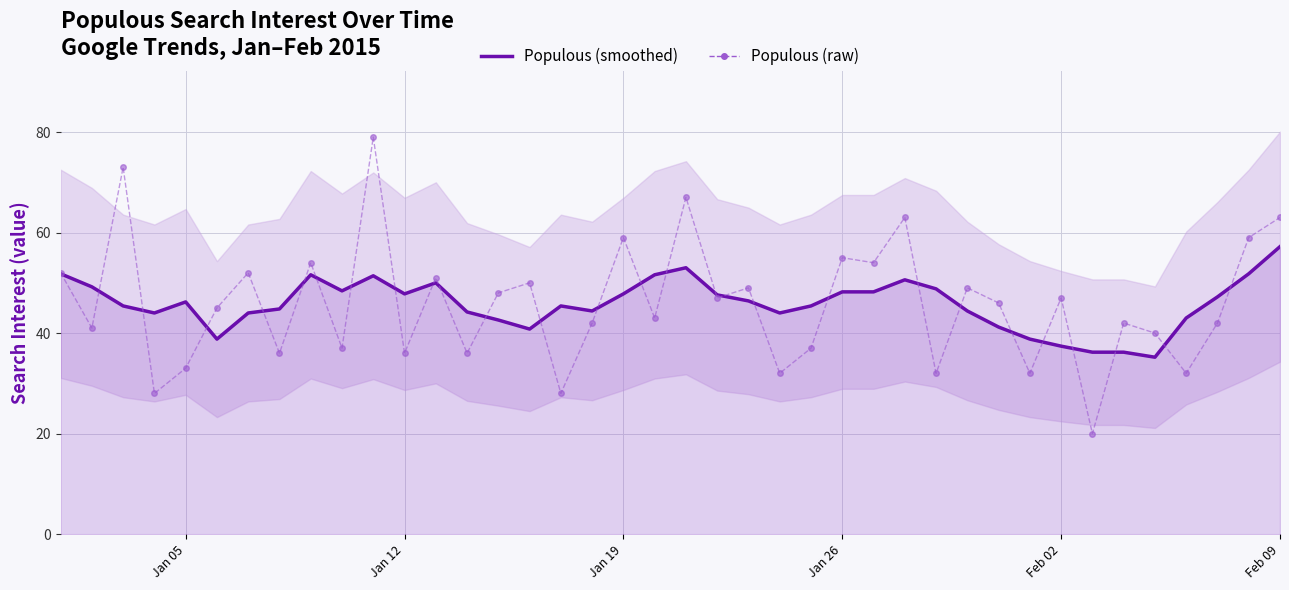

True or false: Populous (raw) has a value of 69.8 at 30.

False